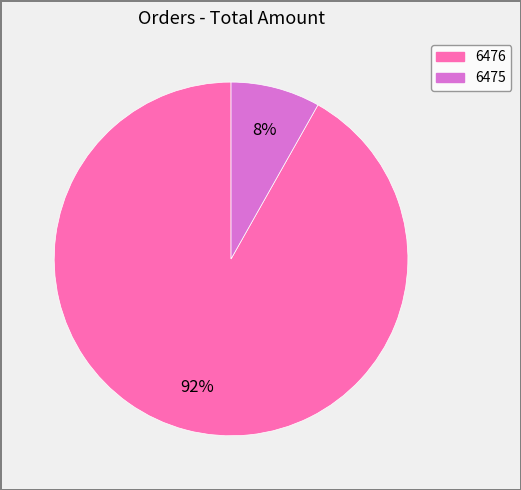

To the nearest percent, what is the difference between the 6475 and 6476 slice percentages?

84%